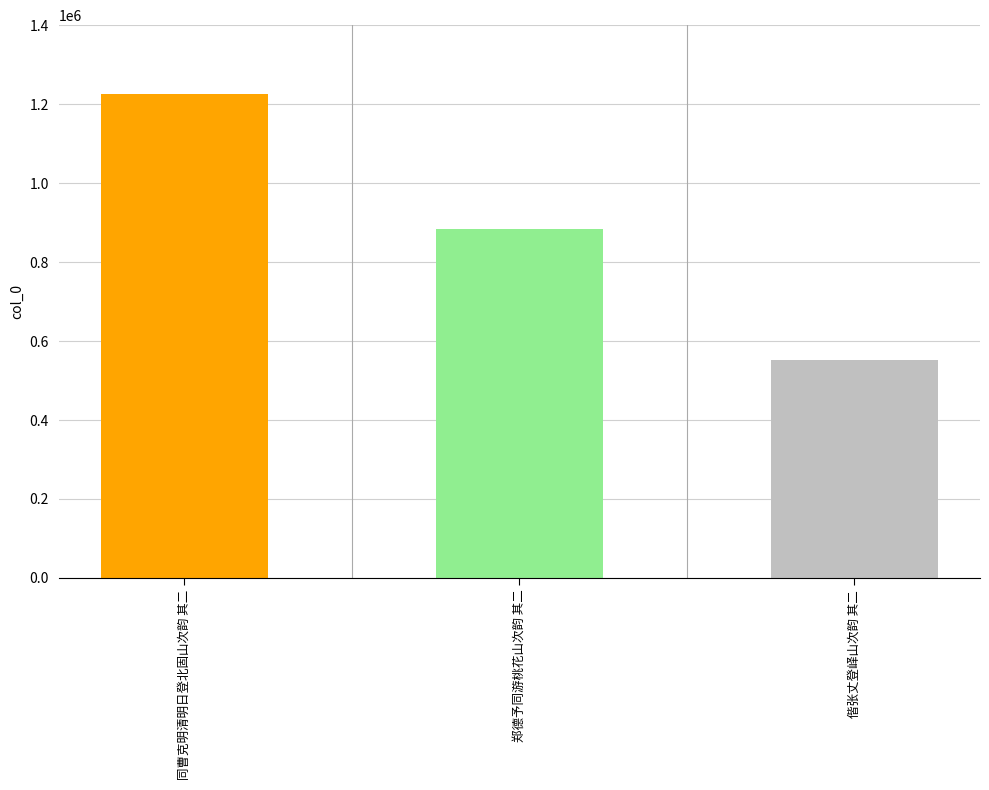

Is it true that the value at 郑德予同游桃花山次韵 其二 is 1572613?

False